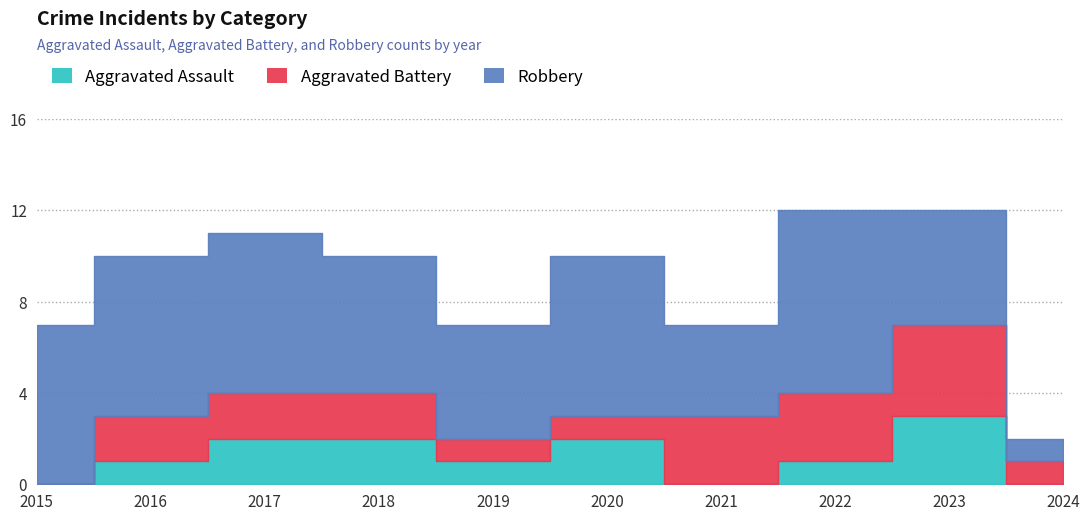

How many distinct data groups are displayed?

3